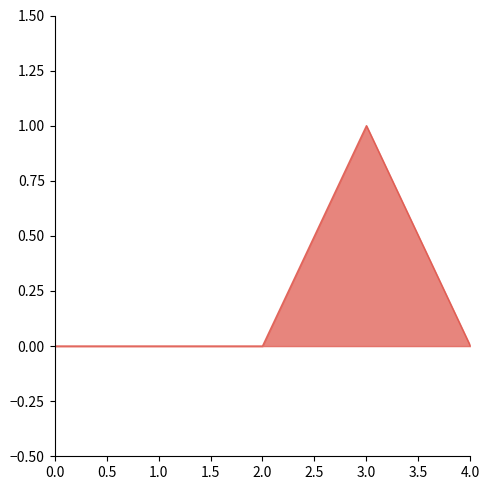

Which has a higher value, 1.0 or 3.0?

3.0